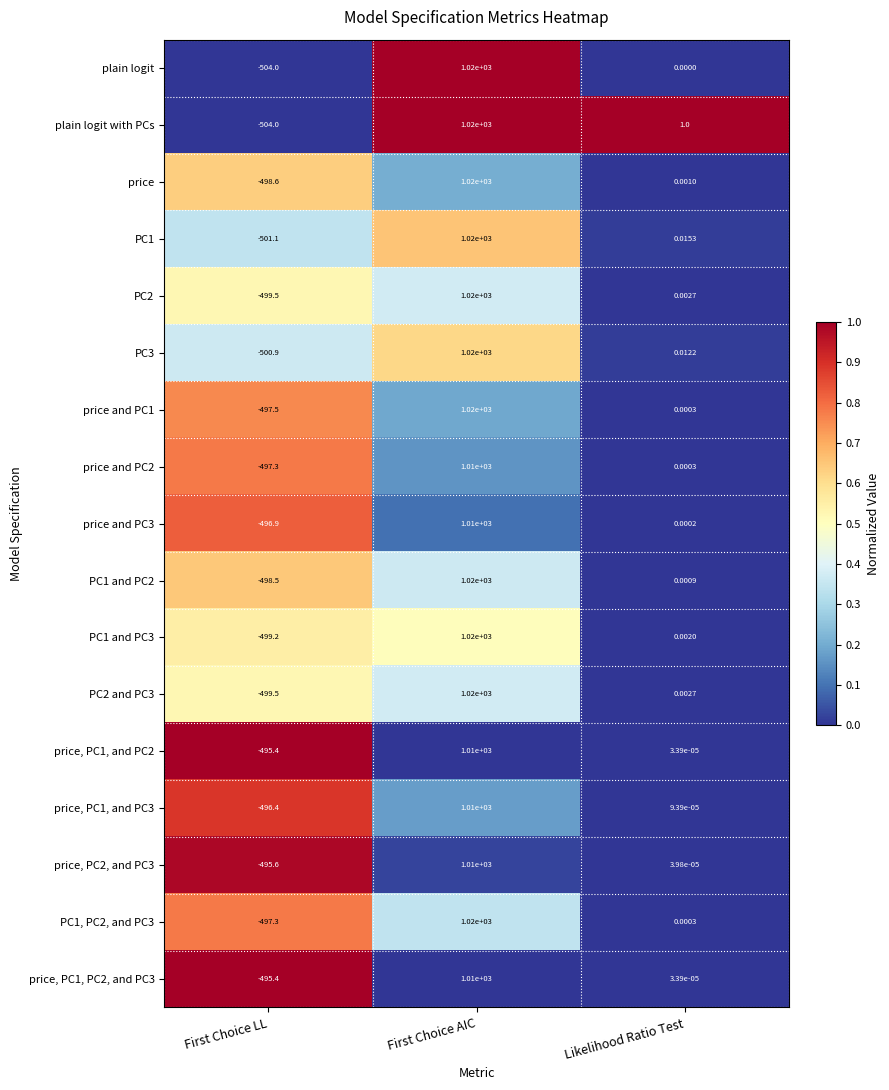

How many data points does each series have?

3